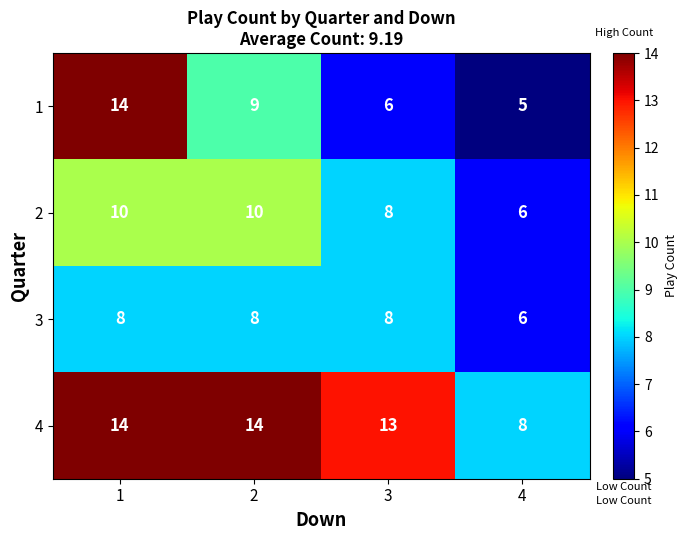

At which category is the sum across all series the highest?

1